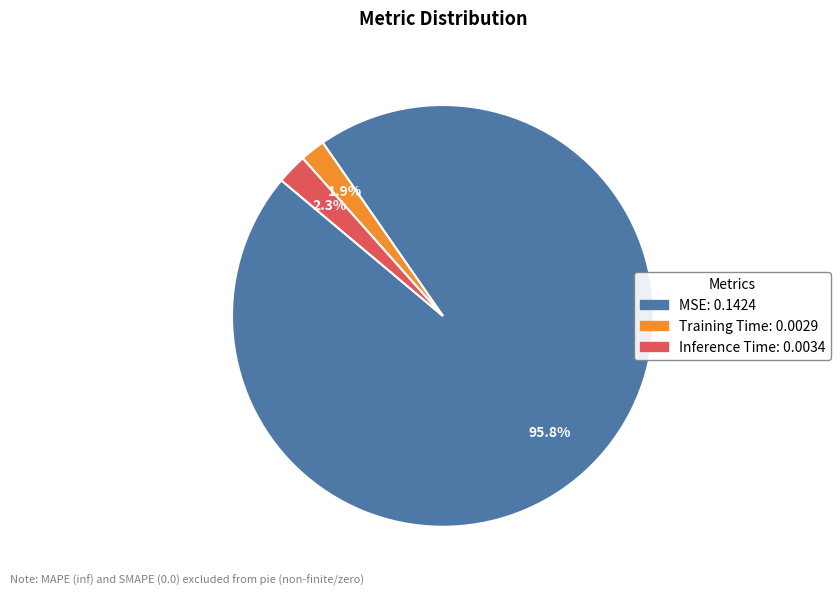

Between MSE and Training Time, which is larger?

MSE